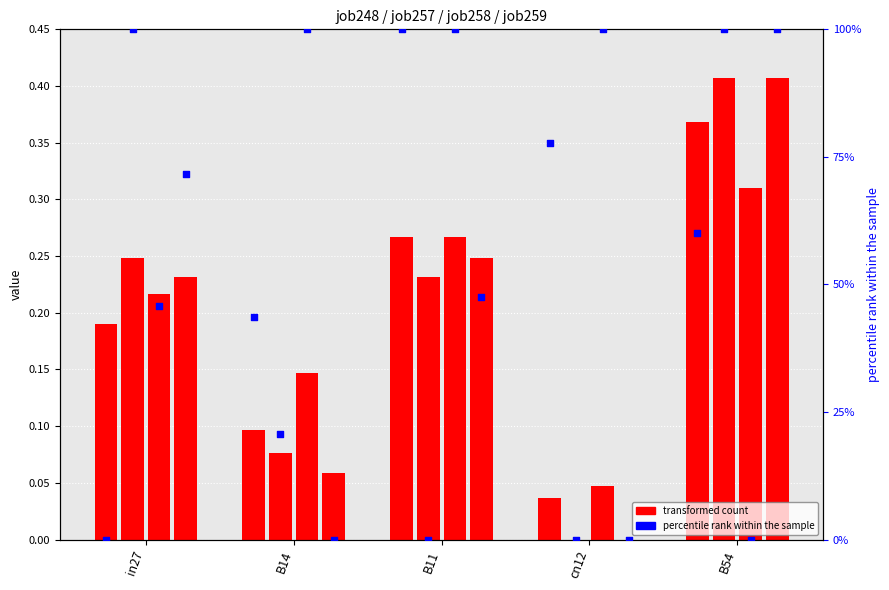

At how many categories does at least one series exceed 0?

5